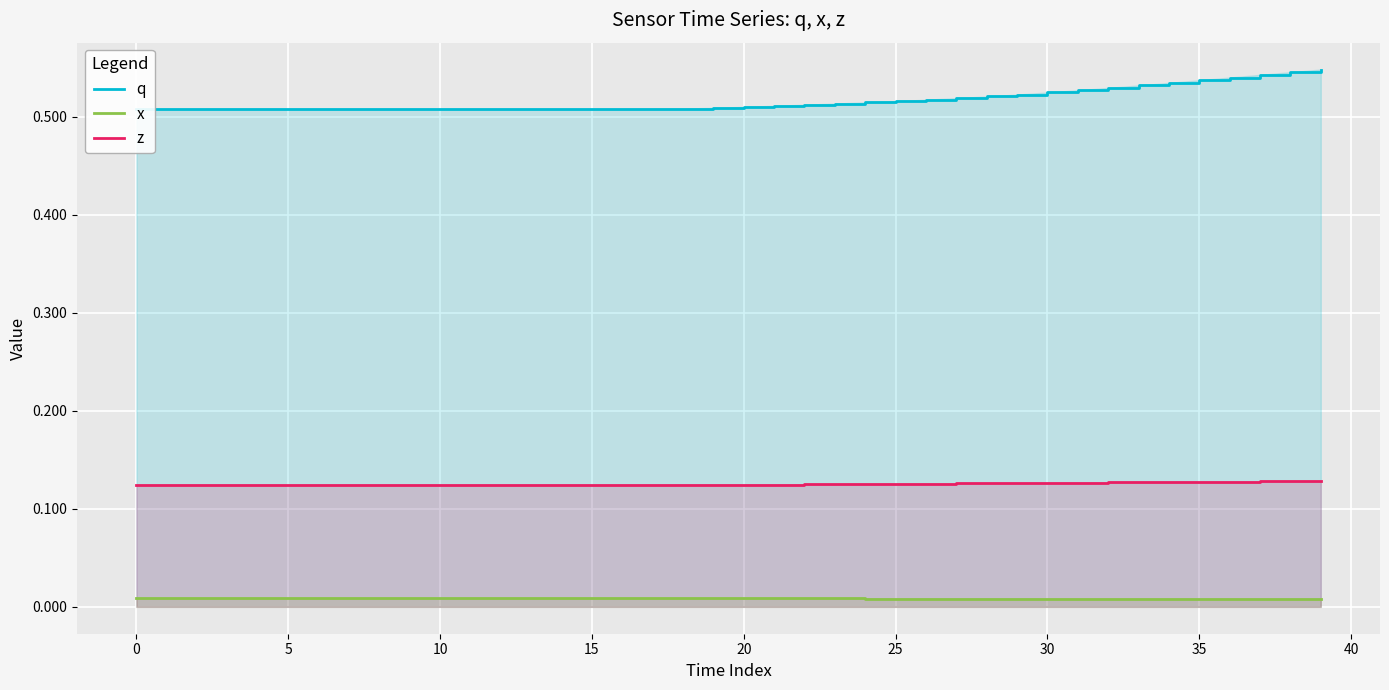

What is the label of the 2nd point from the right?

38